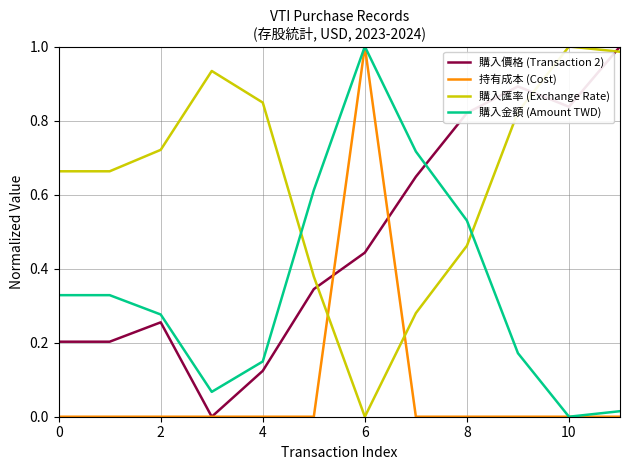

Which series has the largest total across all categories?

購入匯率 (Exchange Rate)